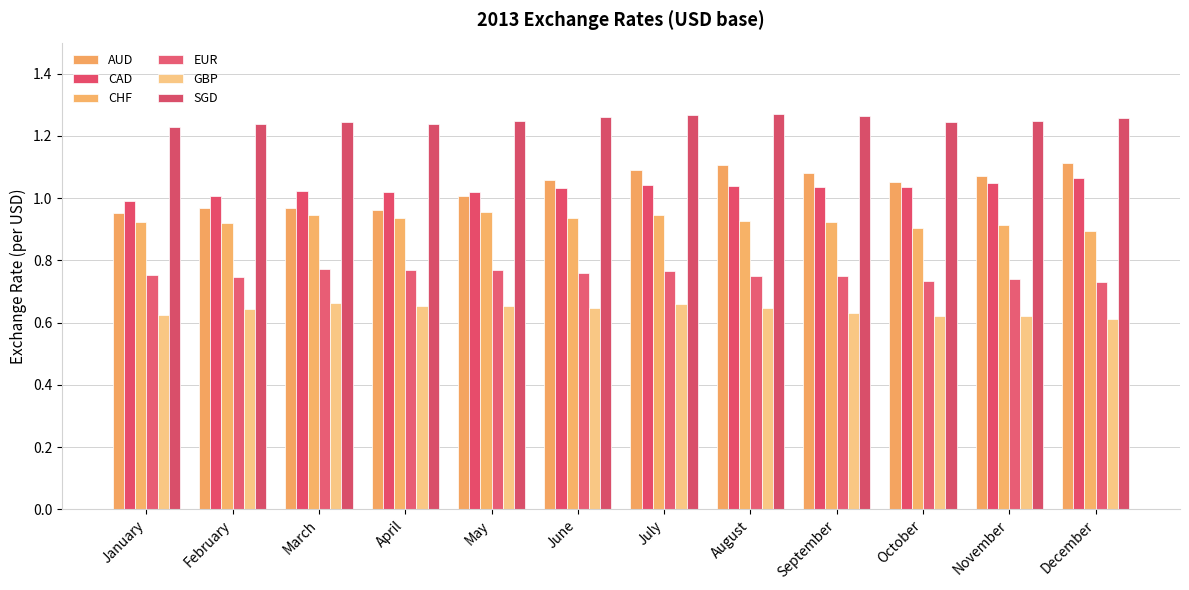

Reading right to left, transcribe all the data shown in this chart.

AUD: December=1.1	November=1.1	October=1.1	September=1.1	August=1.1	July=1.1	June=1.1	May=1.0	April=1.0	March=1.0	February=1.0	January=1.0
CAD: December=1.1	November=1.0	October=1.0	September=1.0	August=1.0	July=1.0	June=1.0	May=1.0	April=1.0	March=1.0	February=1.0	January=1.0
CHF: December=0.9	November=0.9	October=0.9	September=0.9	August=0.9	July=0.9	June=0.9	May=1.0	April=0.9	March=0.9	February=0.9	January=0.9
EUR: December=0.7	November=0.7	October=0.7	September=0.7	August=0.8	July=0.8	June=0.8	May=0.8	April=0.8	March=0.8	February=0.7	January=0.8
GBP: December=0.6	November=0.6	October=0.6	September=0.6	August=0.6	July=0.7	June=0.6	May=0.7	April=0.7	March=0.7	February=0.6	January=0.6
SGD: December=1.3	November=1.2	October=1.2	September=1.3	August=1.3	July=1.3	June=1.3	May=1.2	April=1.2	March=1.2	February=1.2	January=1.2